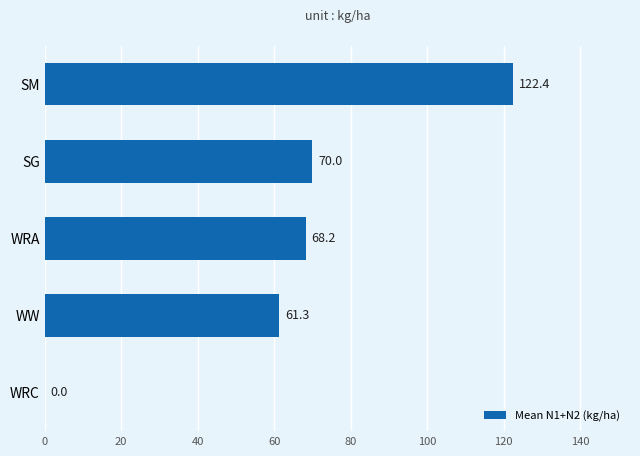

Reading top to bottom, transcribe all the data shown in this chart.

SM=122.4	SG=70.0	WRA=68.2	WW=61.3	WRC=0.0